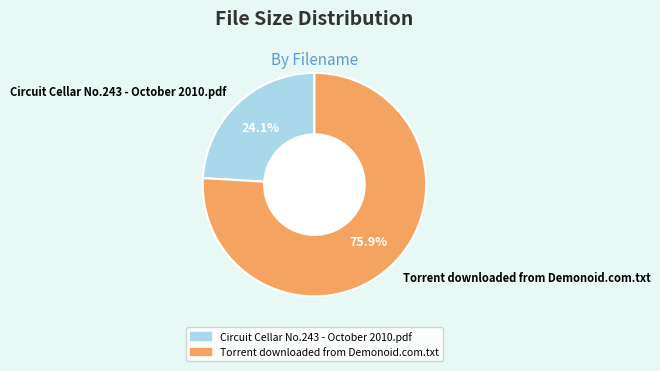

What is the majority slice?

Torrent downloaded from Demonoid.com.txt